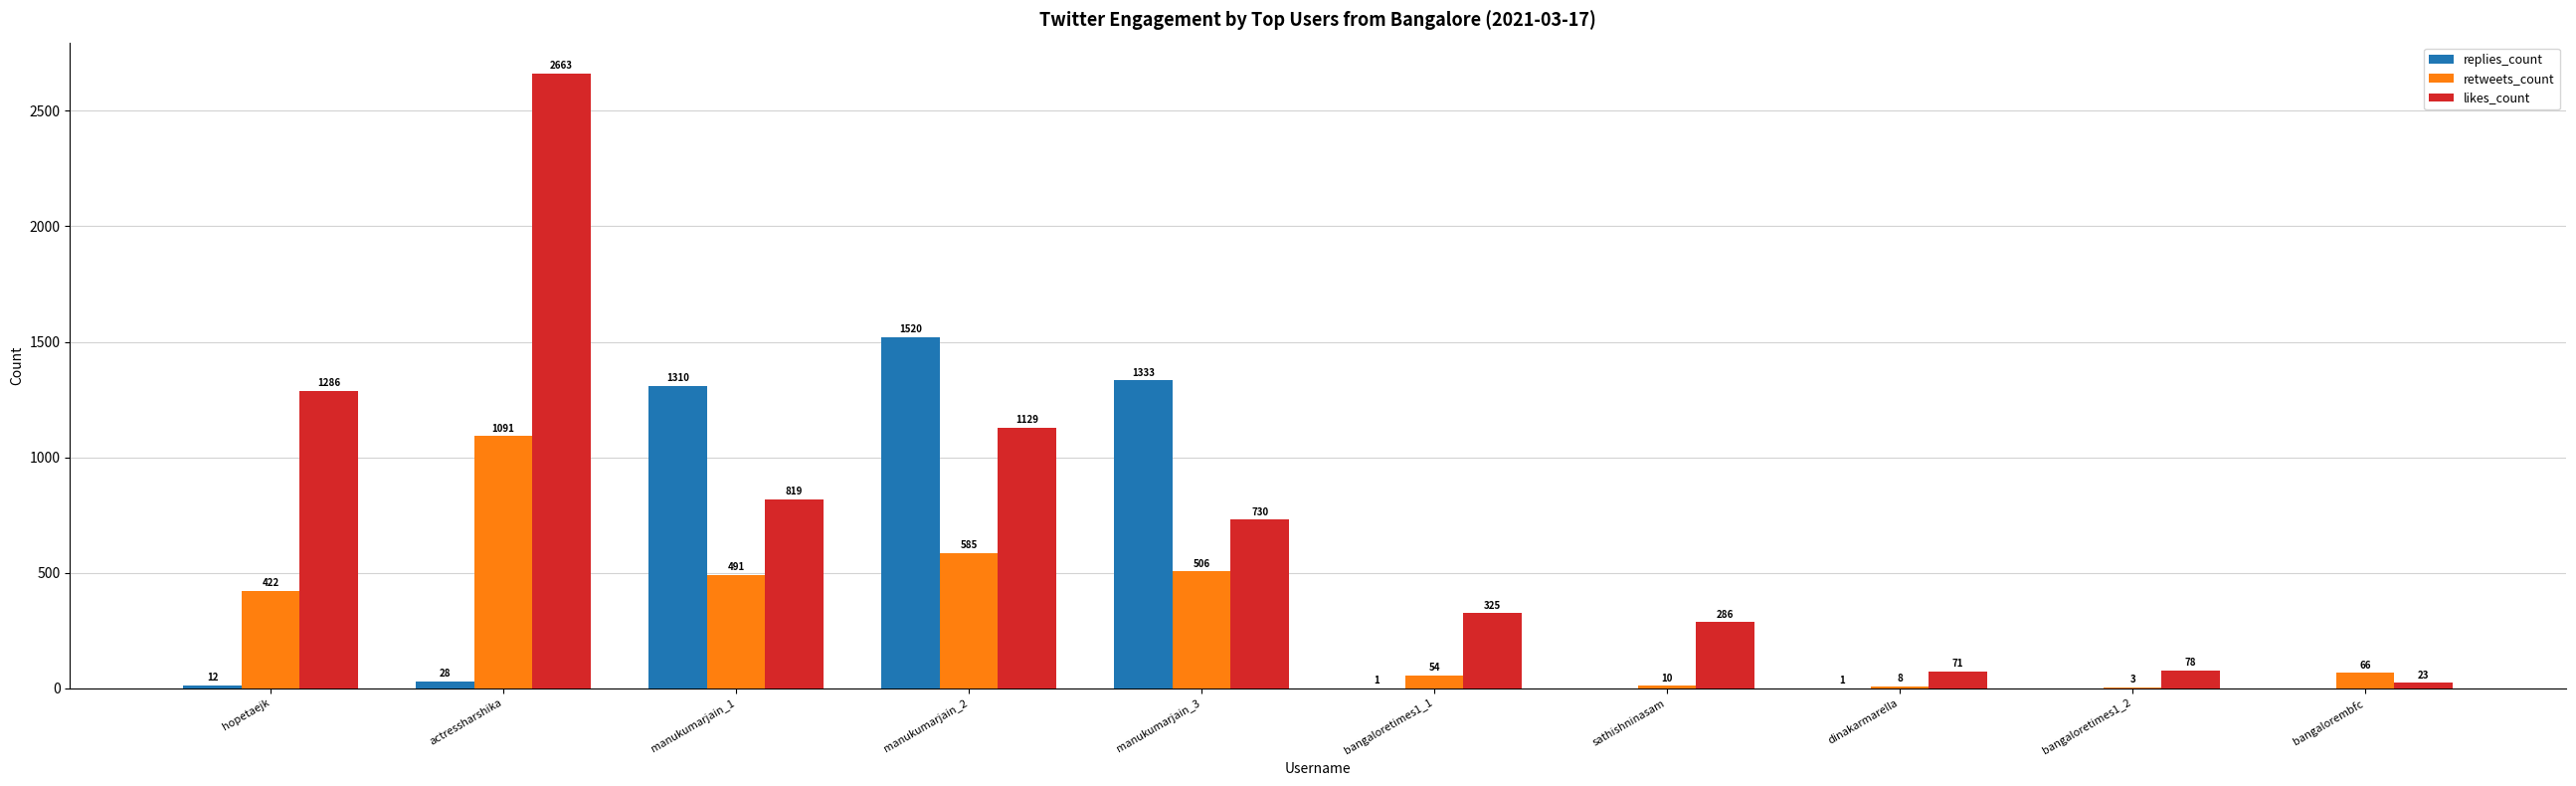

What is the difference between the likes_count values at bangalorembfc and manukumarjain_2?

1106